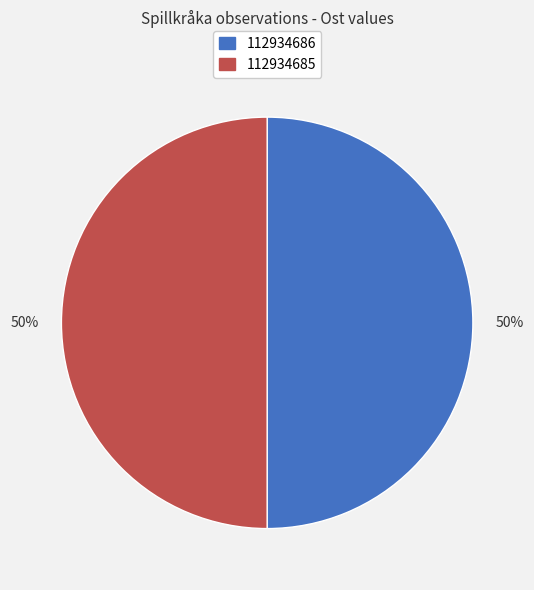

What is the ratio of the value at 112934686 to the value at 112934685?

1.0